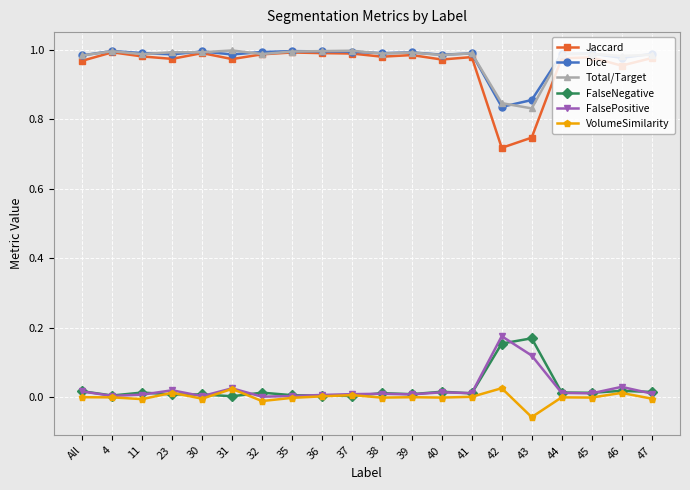

Does the chart have visible grid lines?

Yes